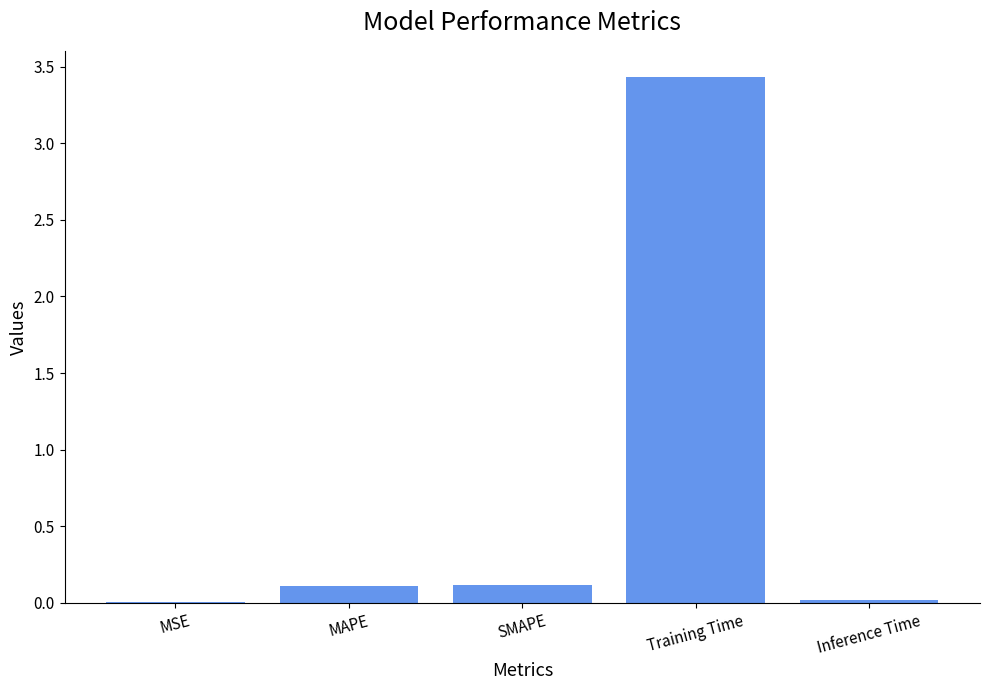

Are the bars horizontal?

No